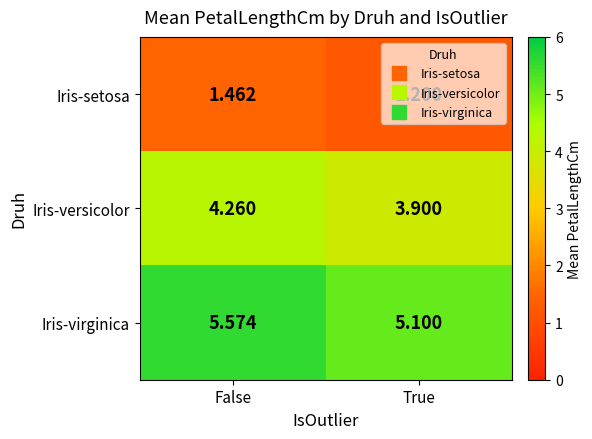

What is the smallest value displayed?

1.2